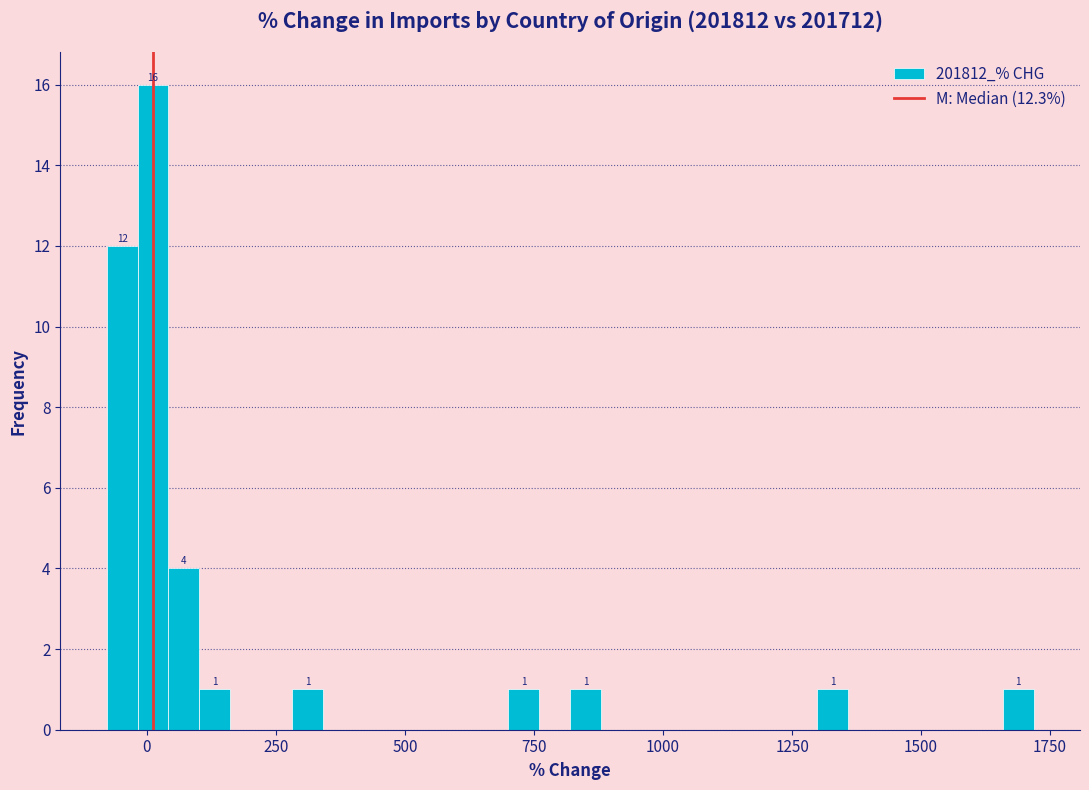

Around what value on the x-axis is the tallest bar? Give the approximate position of its centre, as read against the axis.

0